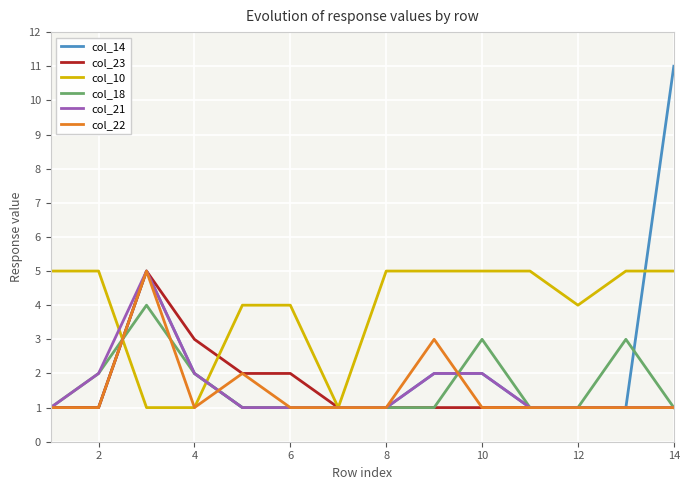

What is the maximum value for col_18?

4